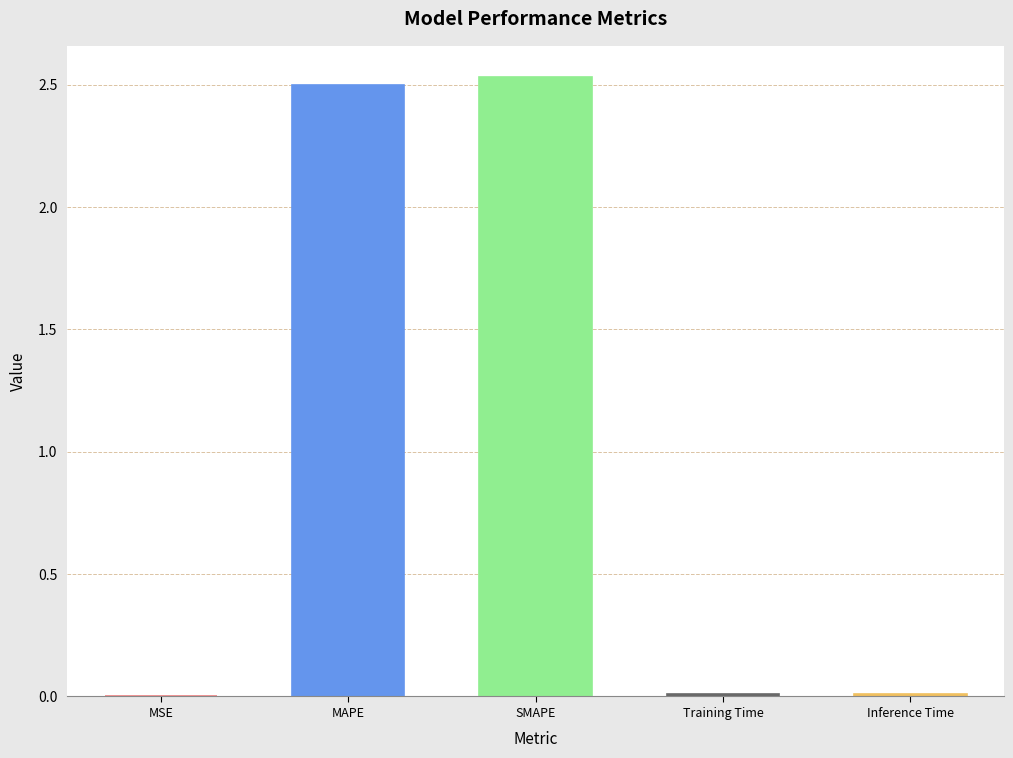

At which label is the value closest to 1?

Inference Time